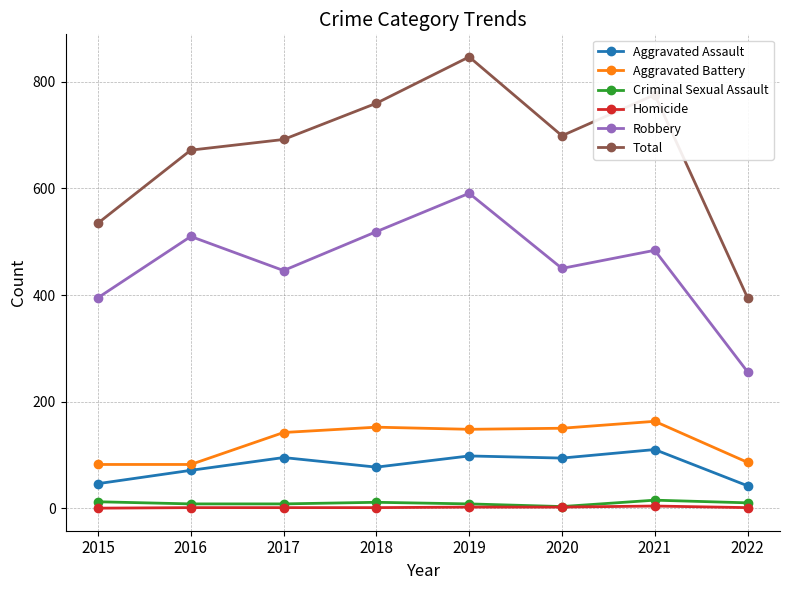

Count the number of categories in the chart.

8